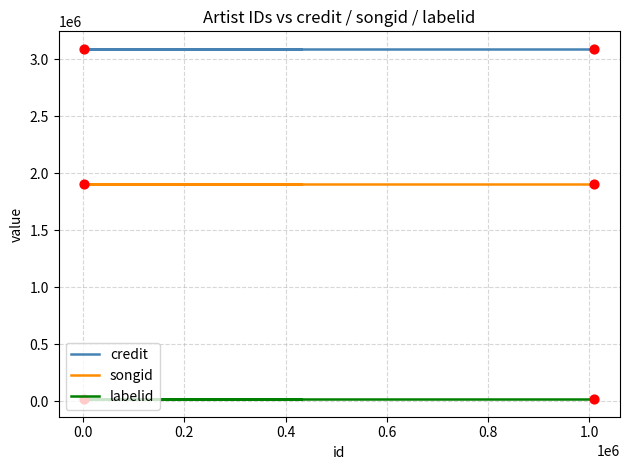

What are all the series names shown in the legend?

credit, songid, labelid